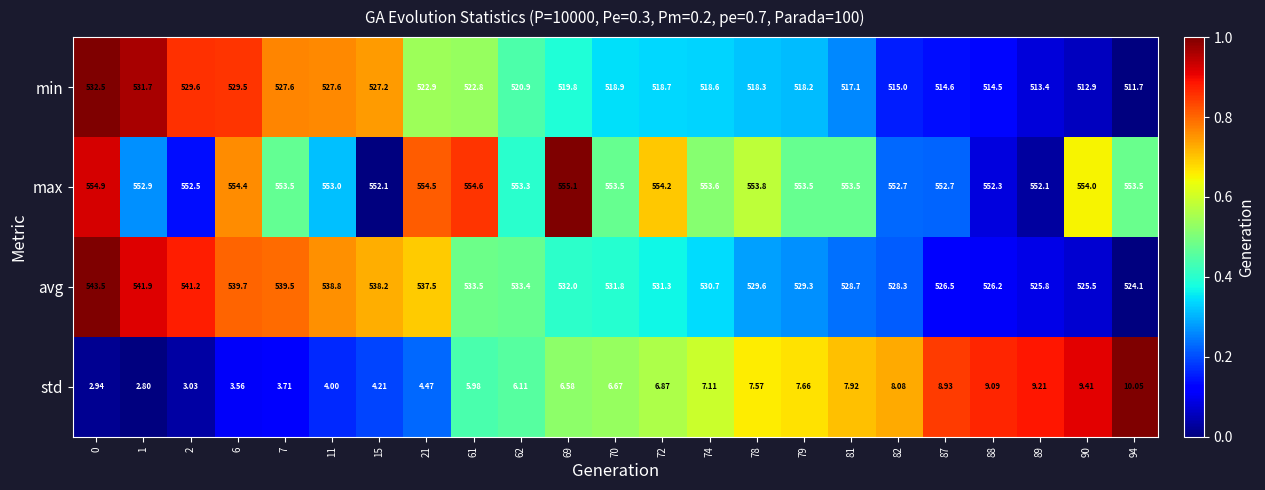

Which series has the widest spread of values?

min